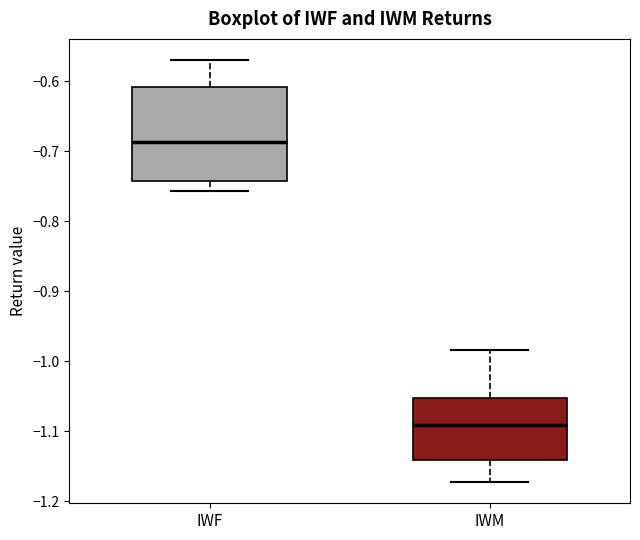

Which box's median line is the lowest?

IWM